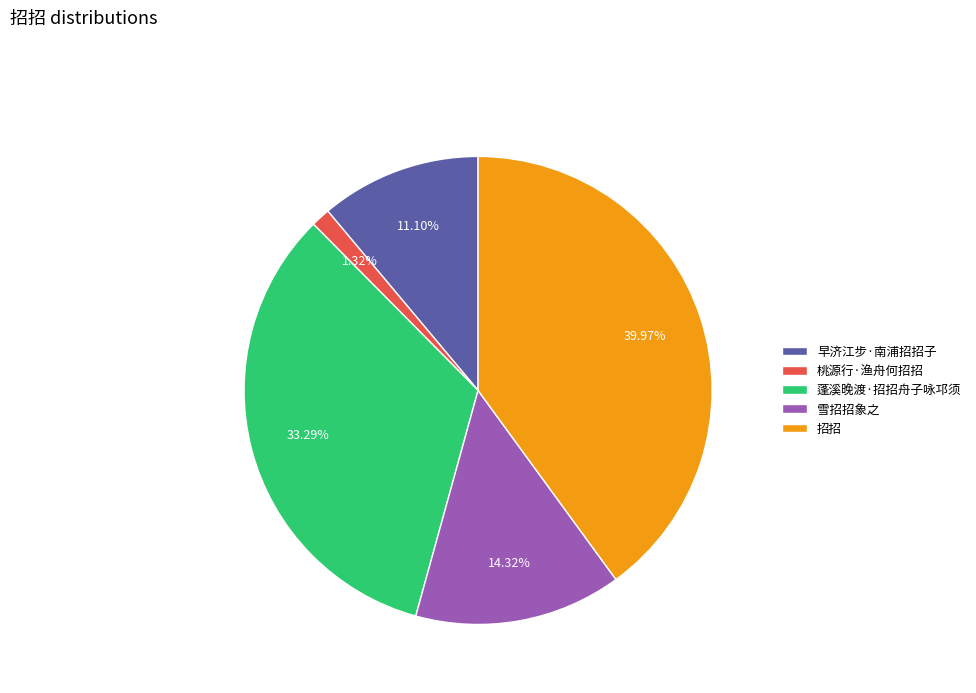

Which has a higher value, 早济江步·南浦招招子 or 雪招招象之?

雪招招象之